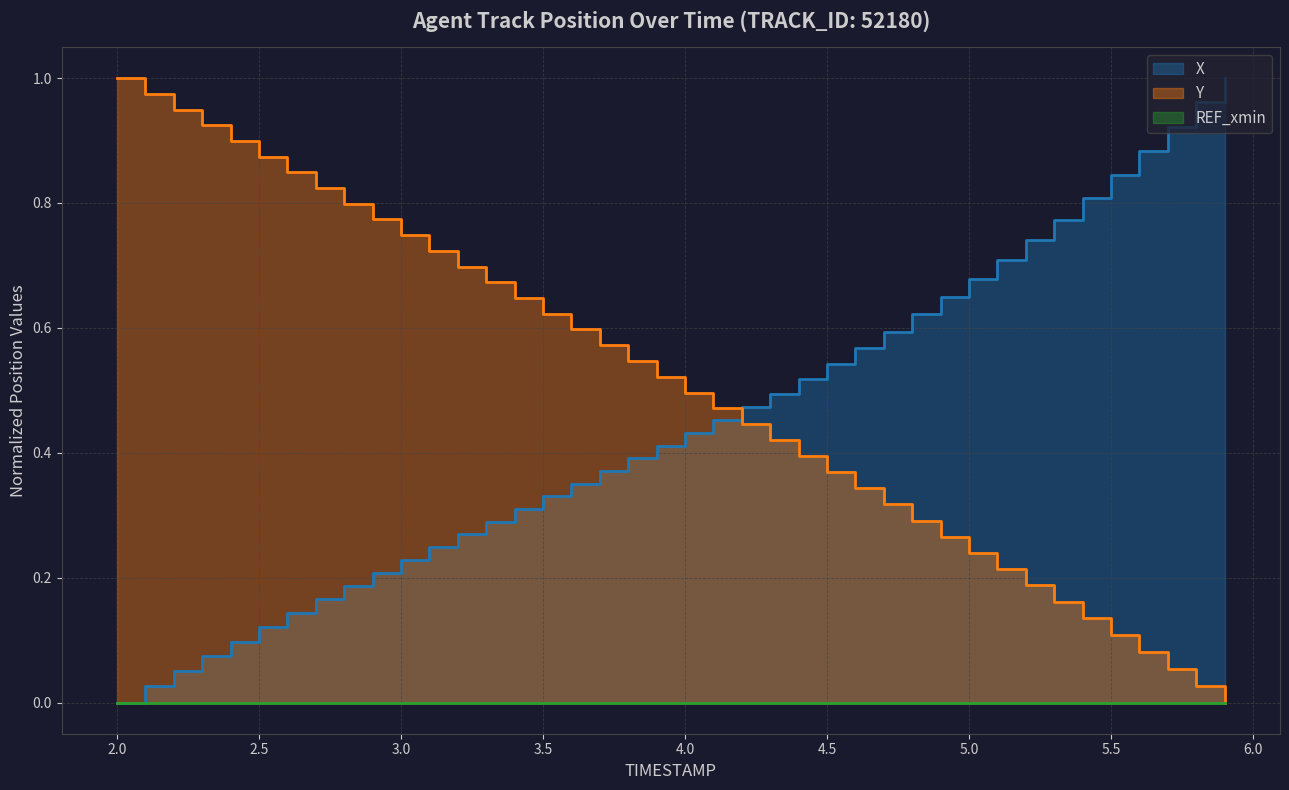

True or false: Y has more than 2 points higher than both neighbors.

False